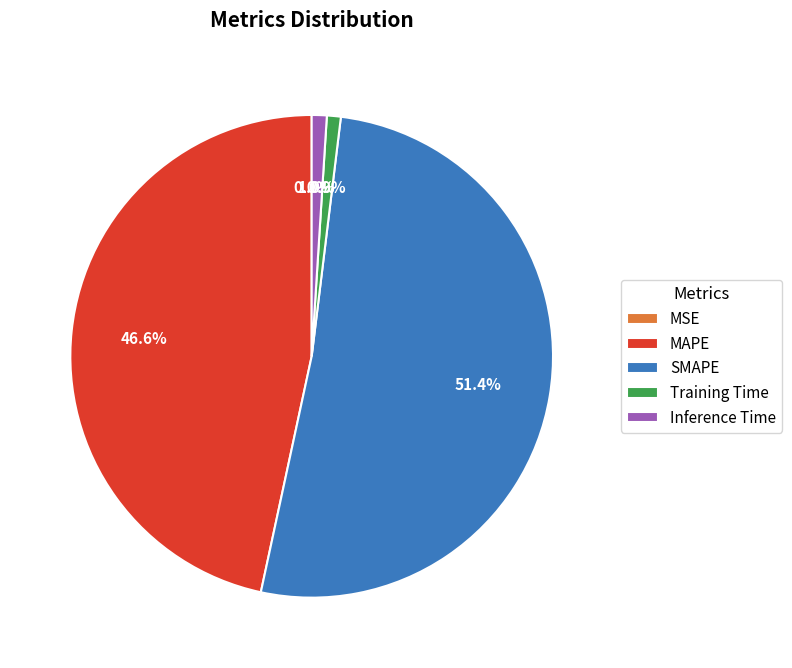

Which slice represents more than half of the pie?

SMAPE